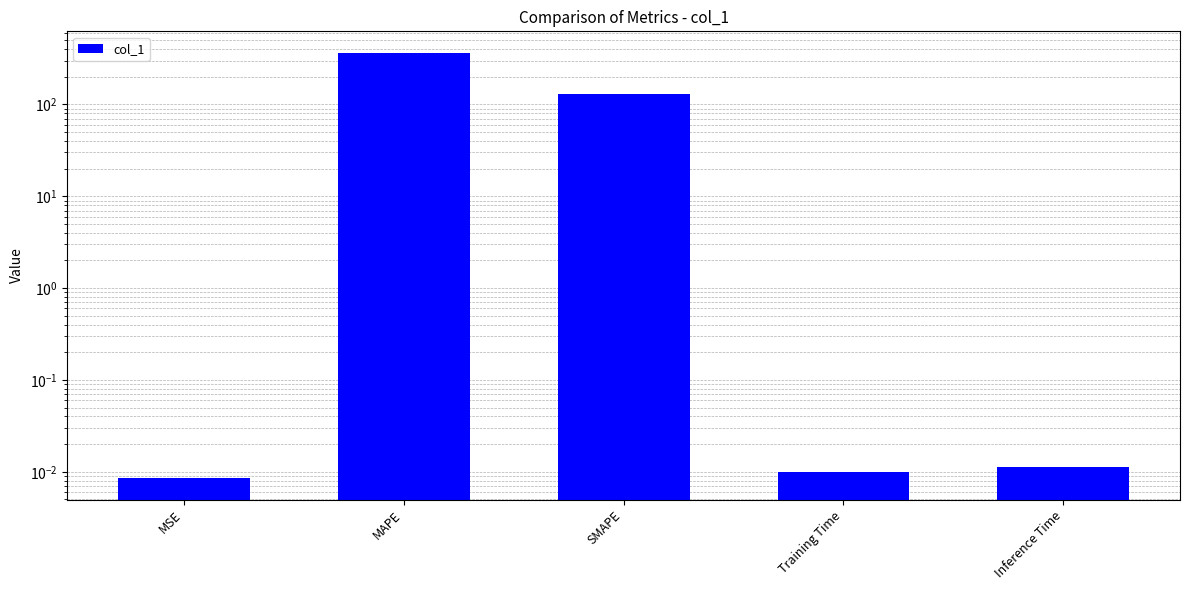

The value at MSE is 0.0. True or false?

True